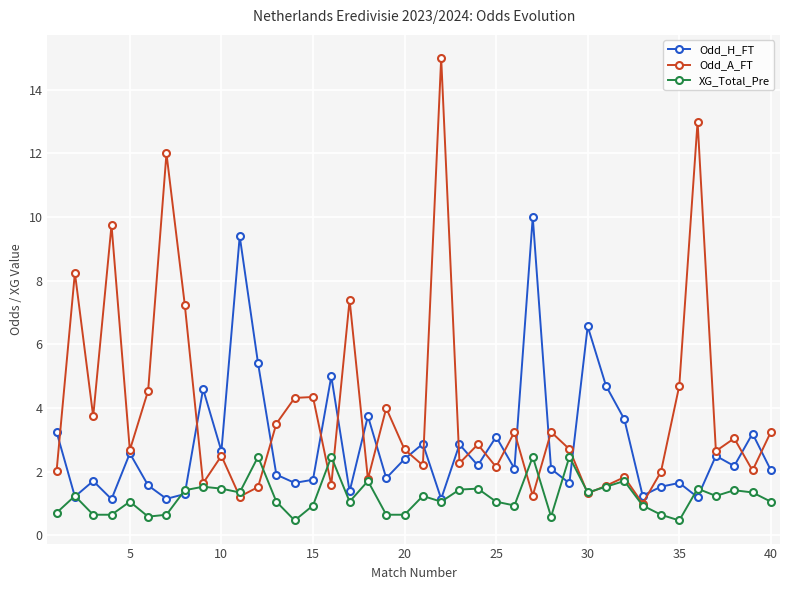

True or false: XG_Total_Pre has more than 0 interior local peaks.

True